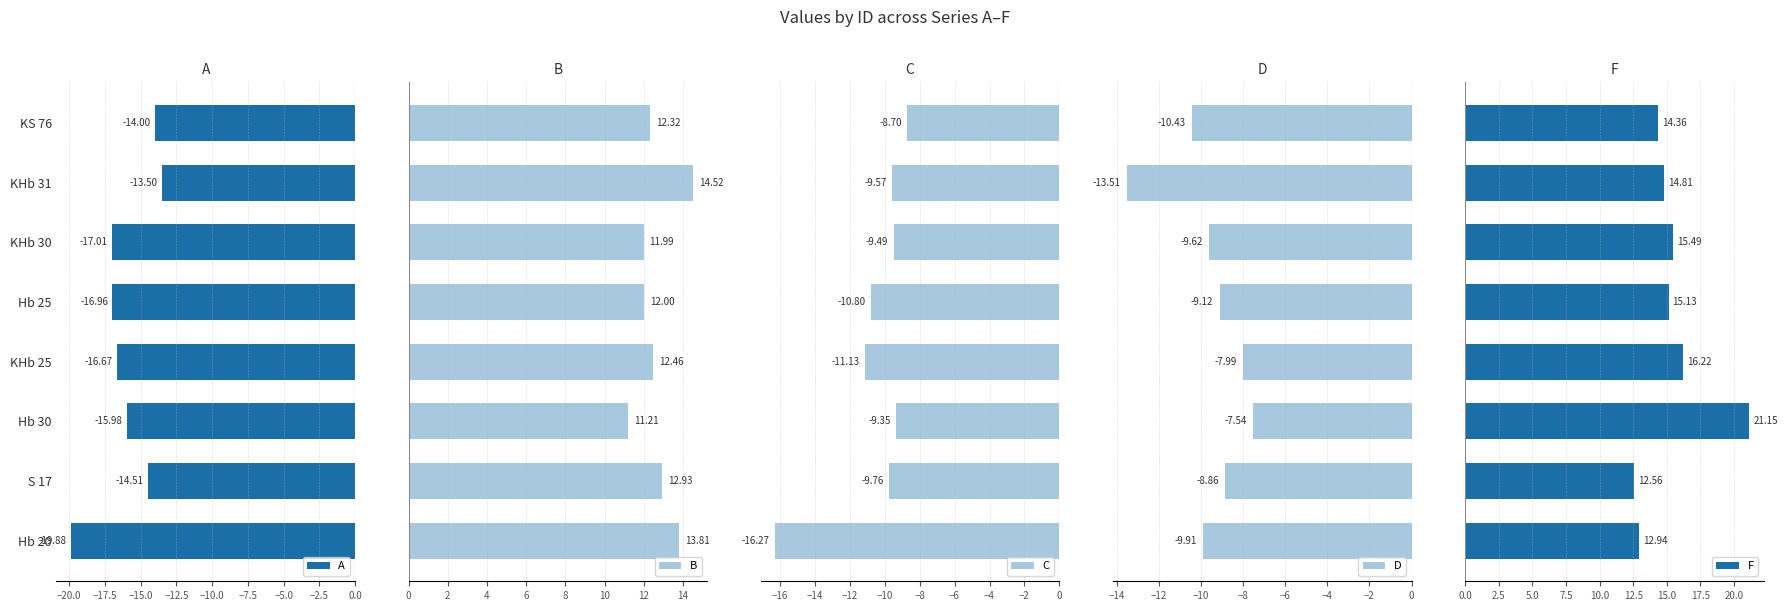

What is the sum of all B values?

101.2